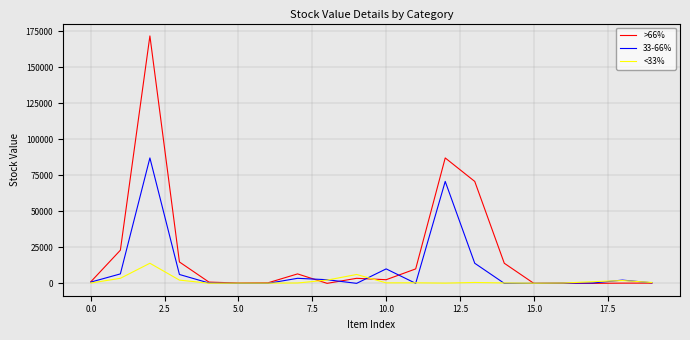

Which series has the largest total across all categories?

>66%